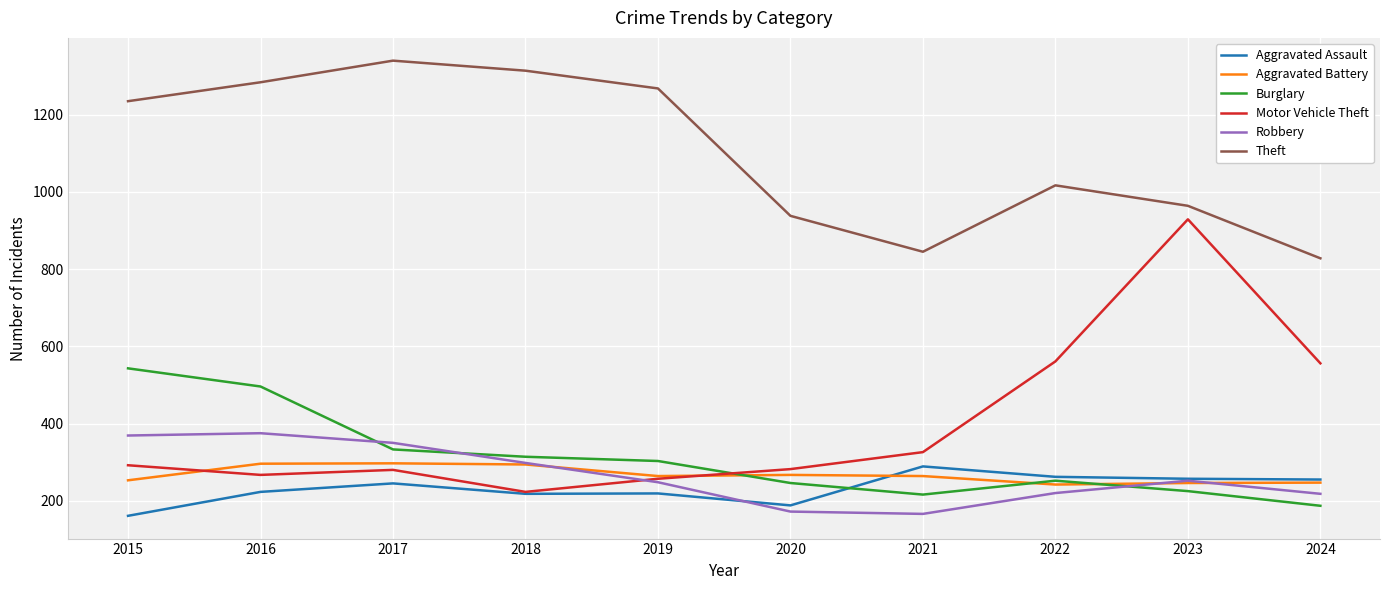

What is the greatest value displayed?

1340